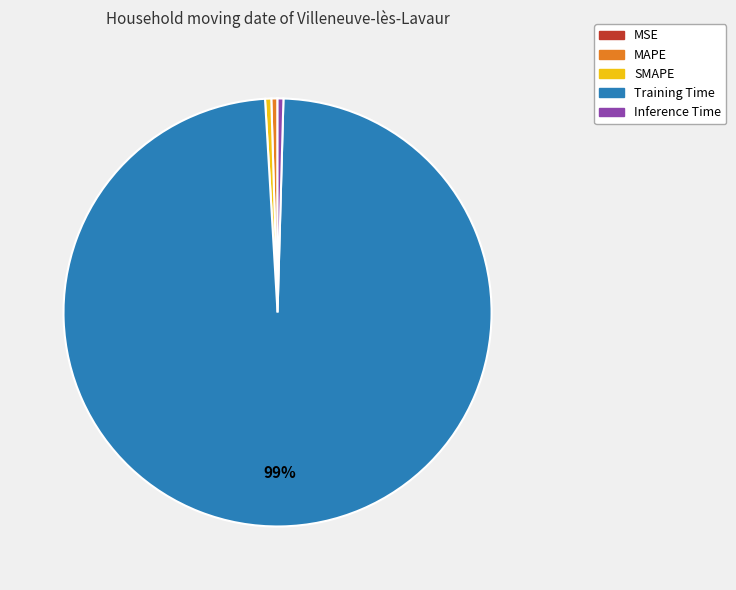

Is there any slice that represents more than half of the pie?

Yes